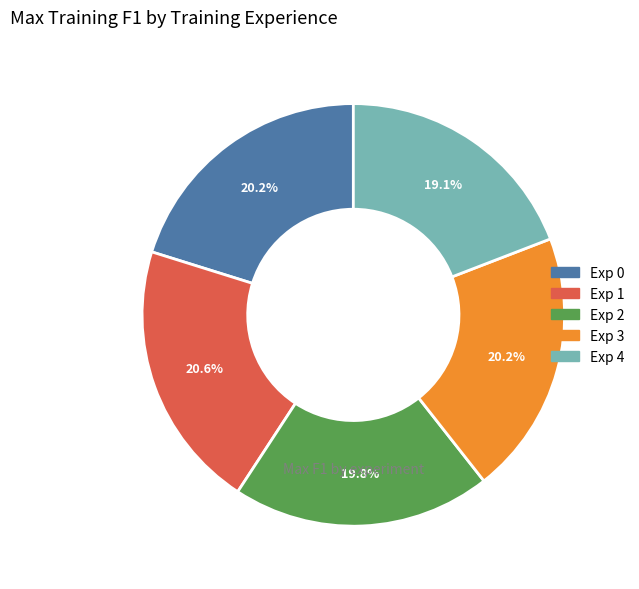

Which category has the smallest portion of the pie?

Exp 4